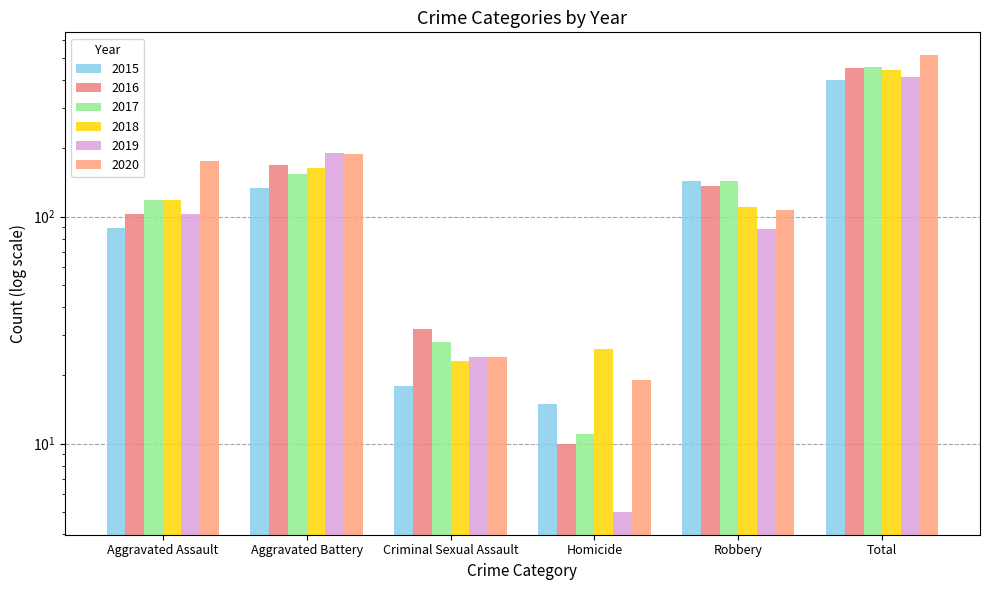

What is the difference between the maximum and minimum values in the 2017 series?

444